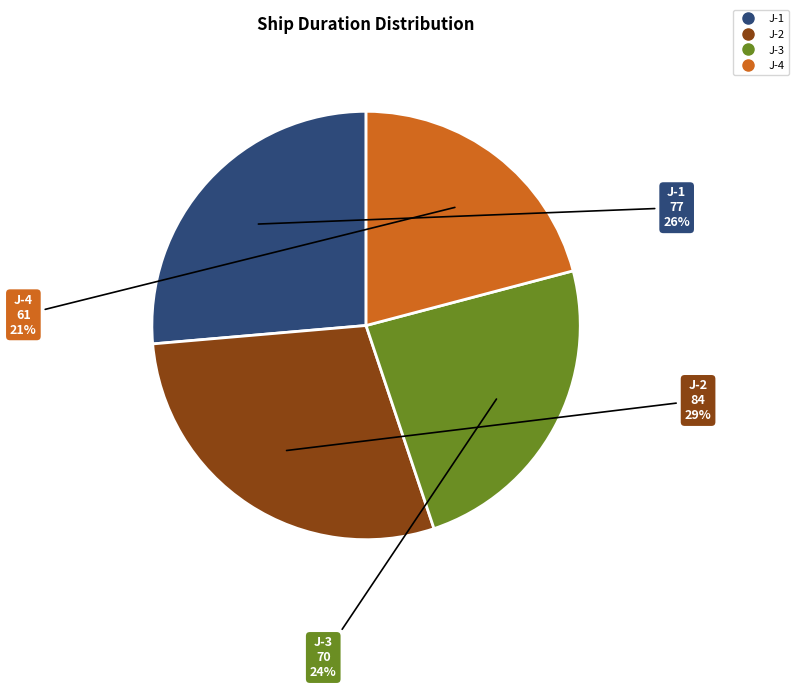

True or false: J-2 accounts for 29% of the total.

True